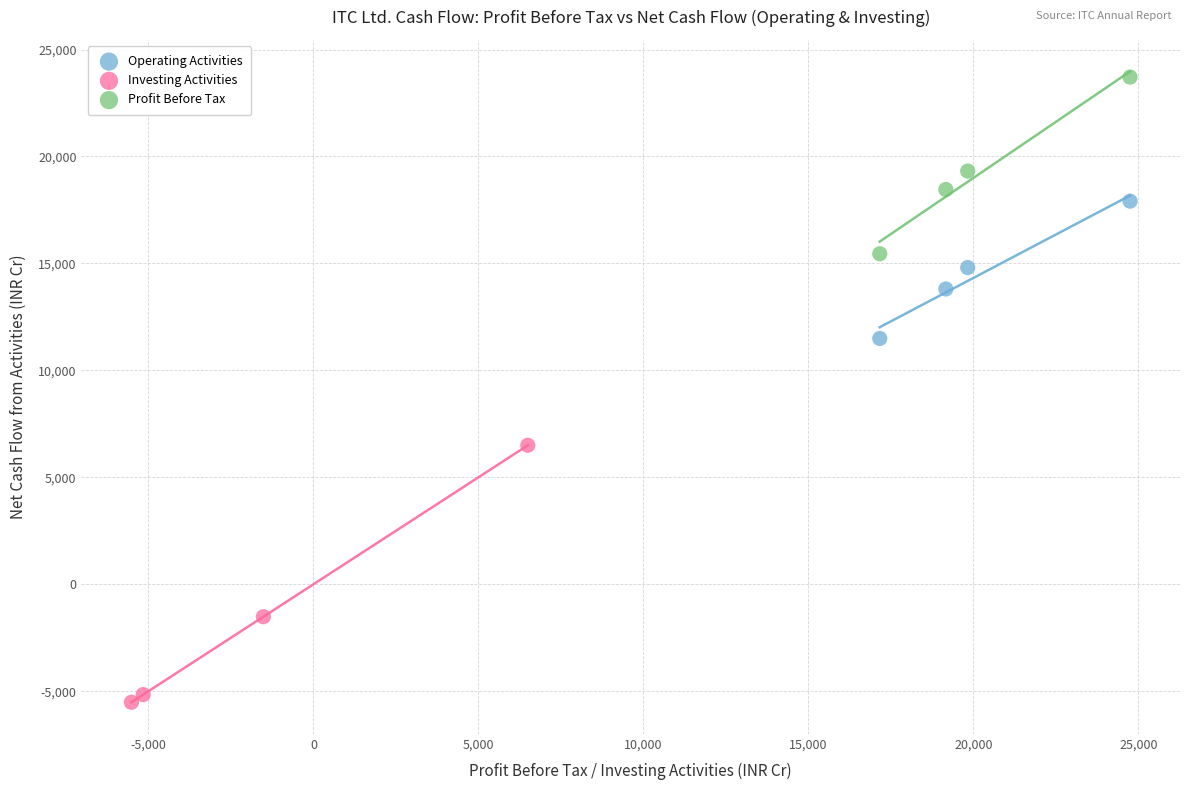

Which series reaches the minimum Y coordinate?

Investing Activities